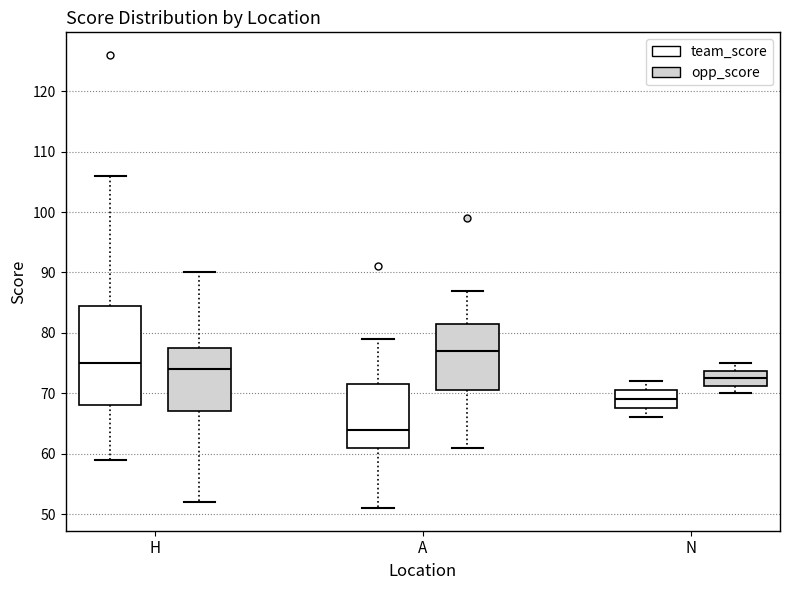

Comparing the boxes themselves (not the whiskers), which one is the tallest?

H (team_score)